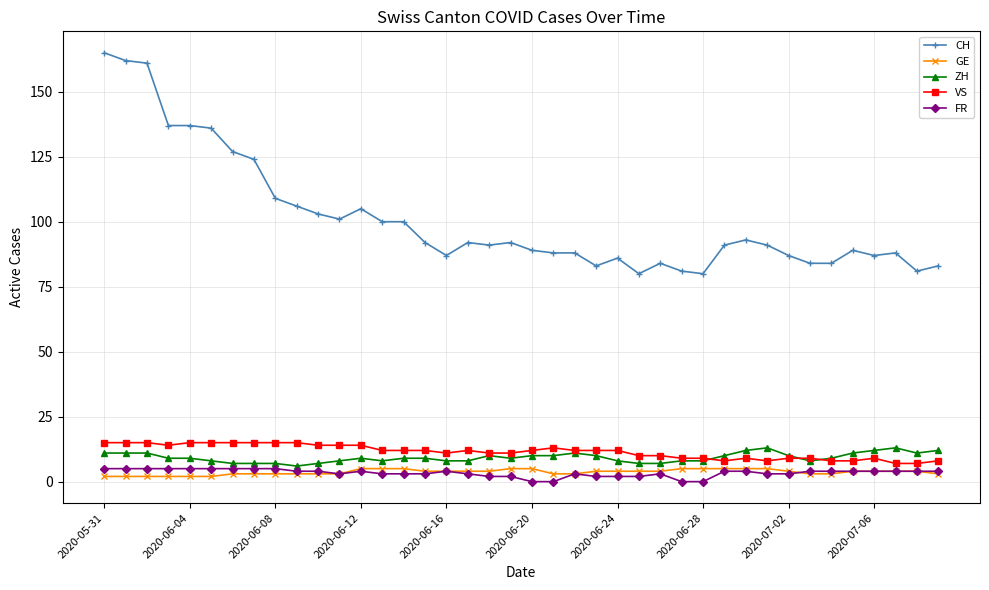

Which series has the largest range (max minus min)?

CH